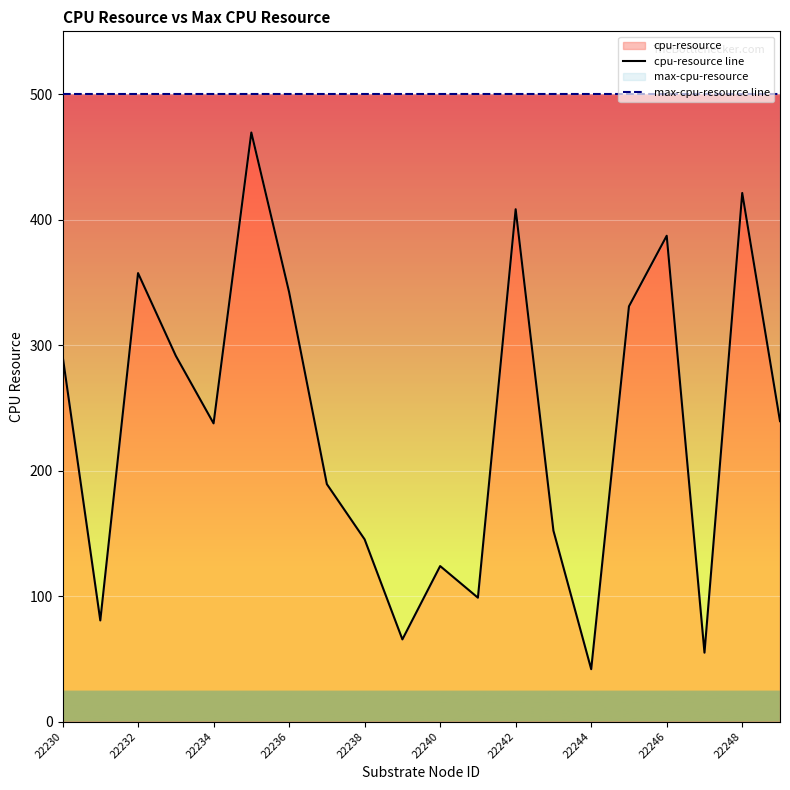

Which category has the lowest value in the cpu-resource series?

22244